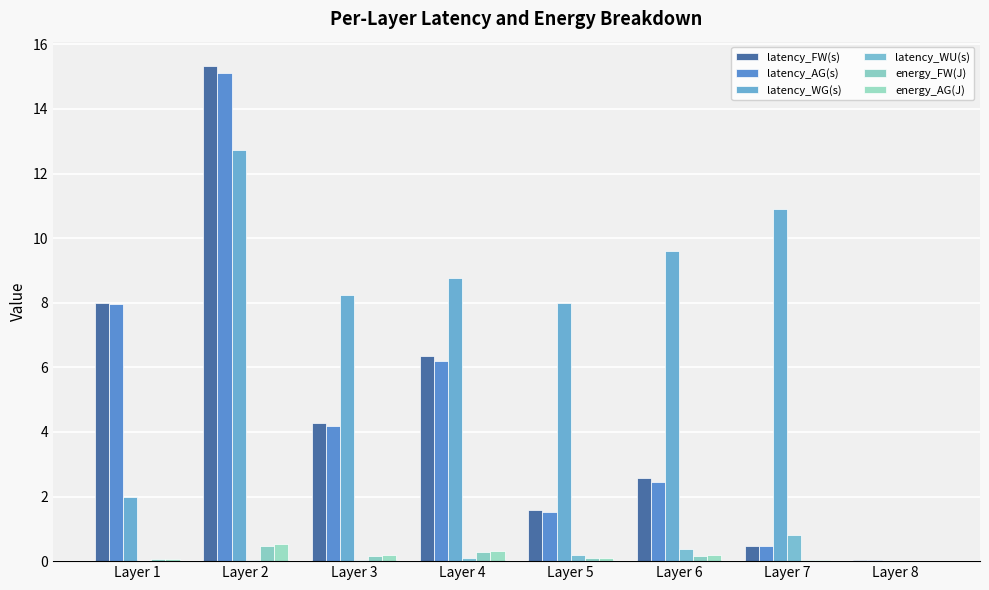

How many groups of bars are there?

8